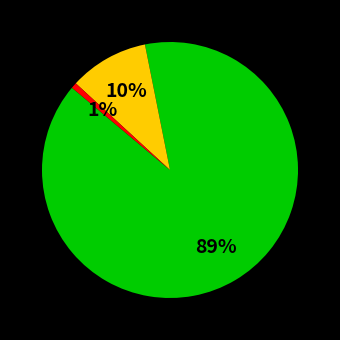

Is there a majority slice in this chart?

Yes